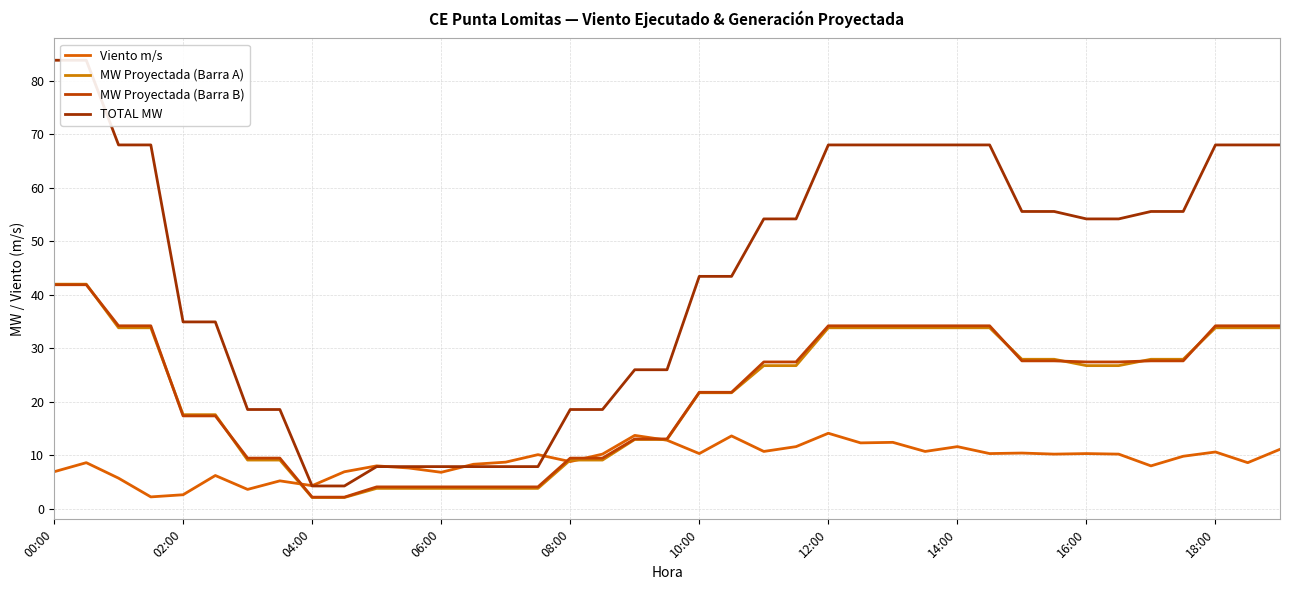

Does the chart display data point markers on the line(s)?

No